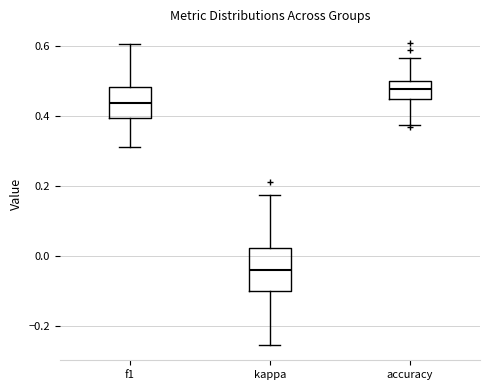

Comparing the boxes themselves (not the whiskers), which one is the tallest?

kappa